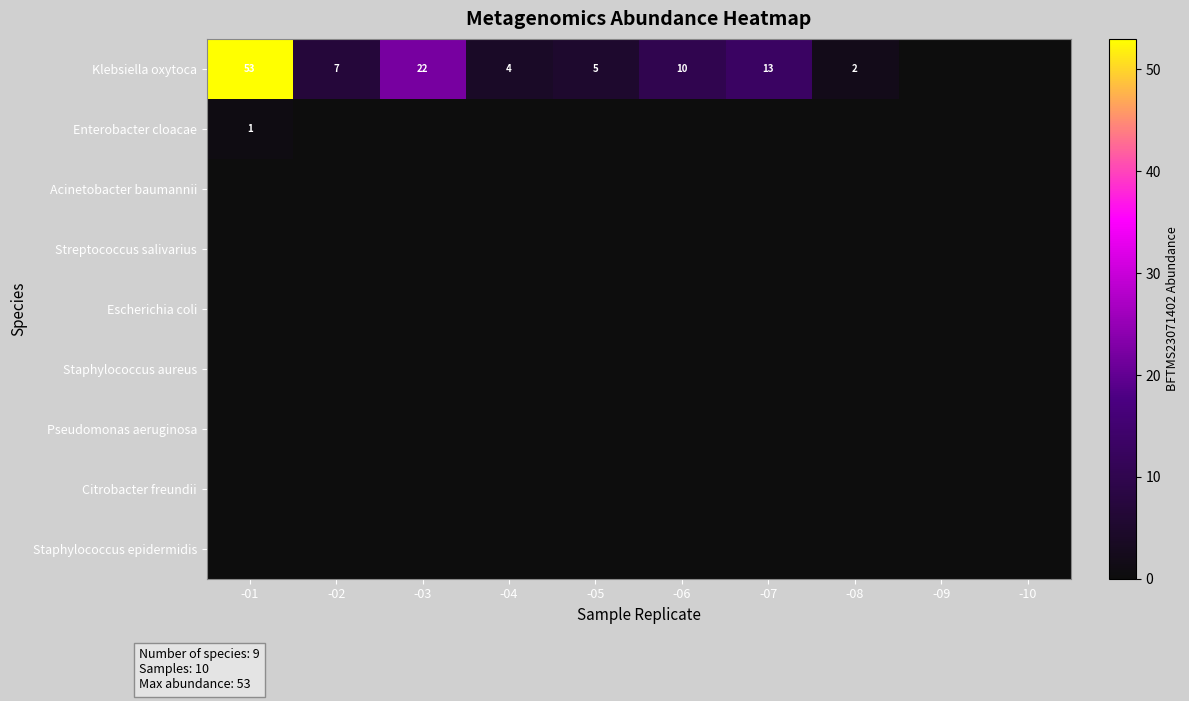

Is it true that Klebsiella oxytoca equals 5 at -05?

True